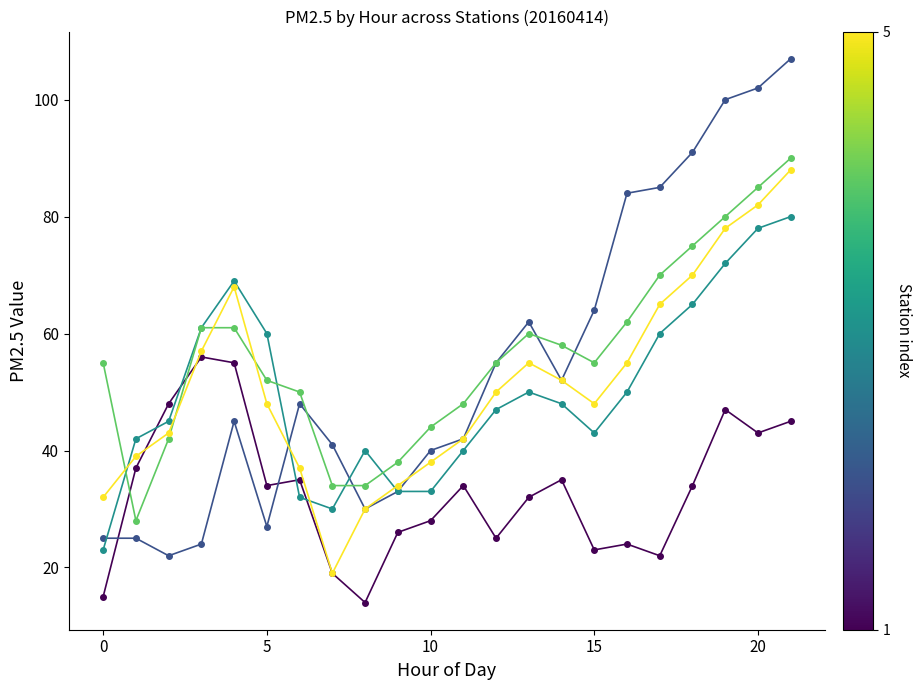

What is the maximum value shown in the chart?

107